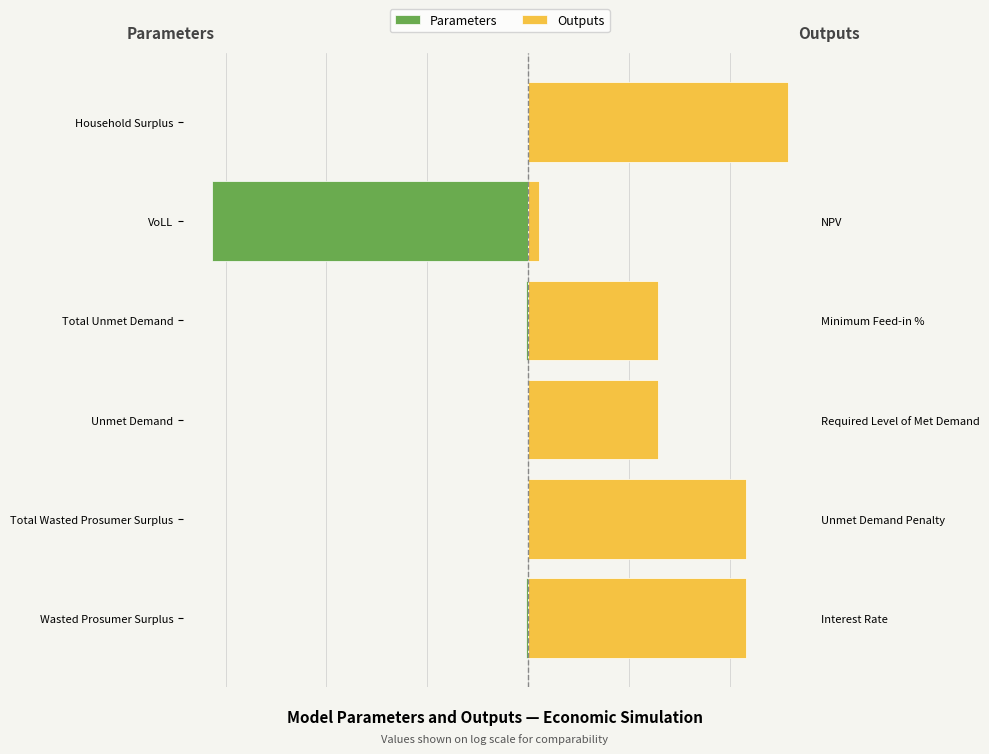

The Outputs series shows 17.1 at Household Surplus. True or false?

False